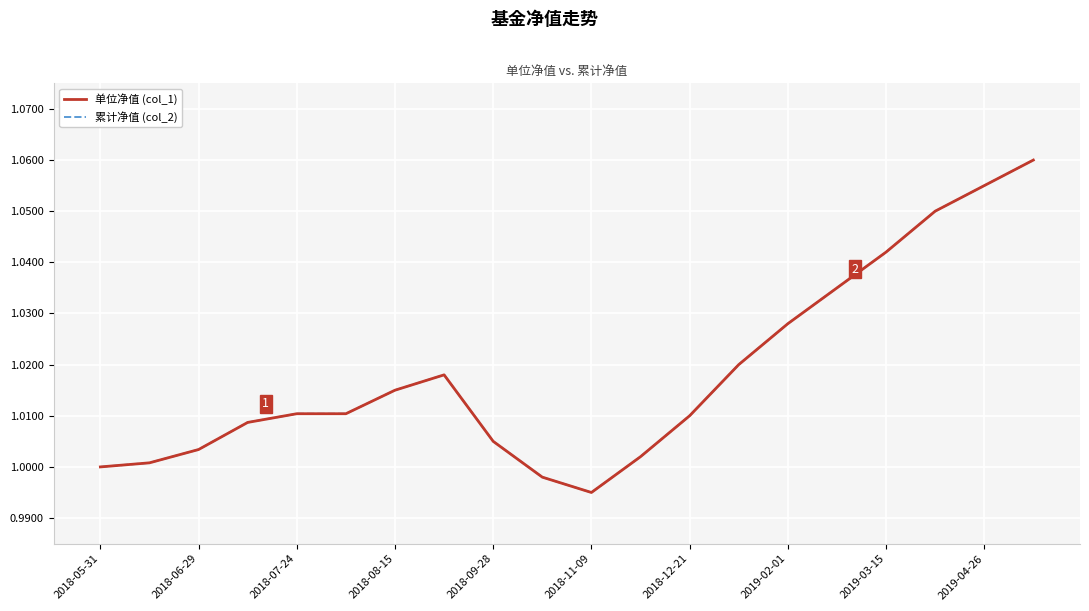

Where does the 累计净值 (col_2) series first go above 1?

2018-06-29